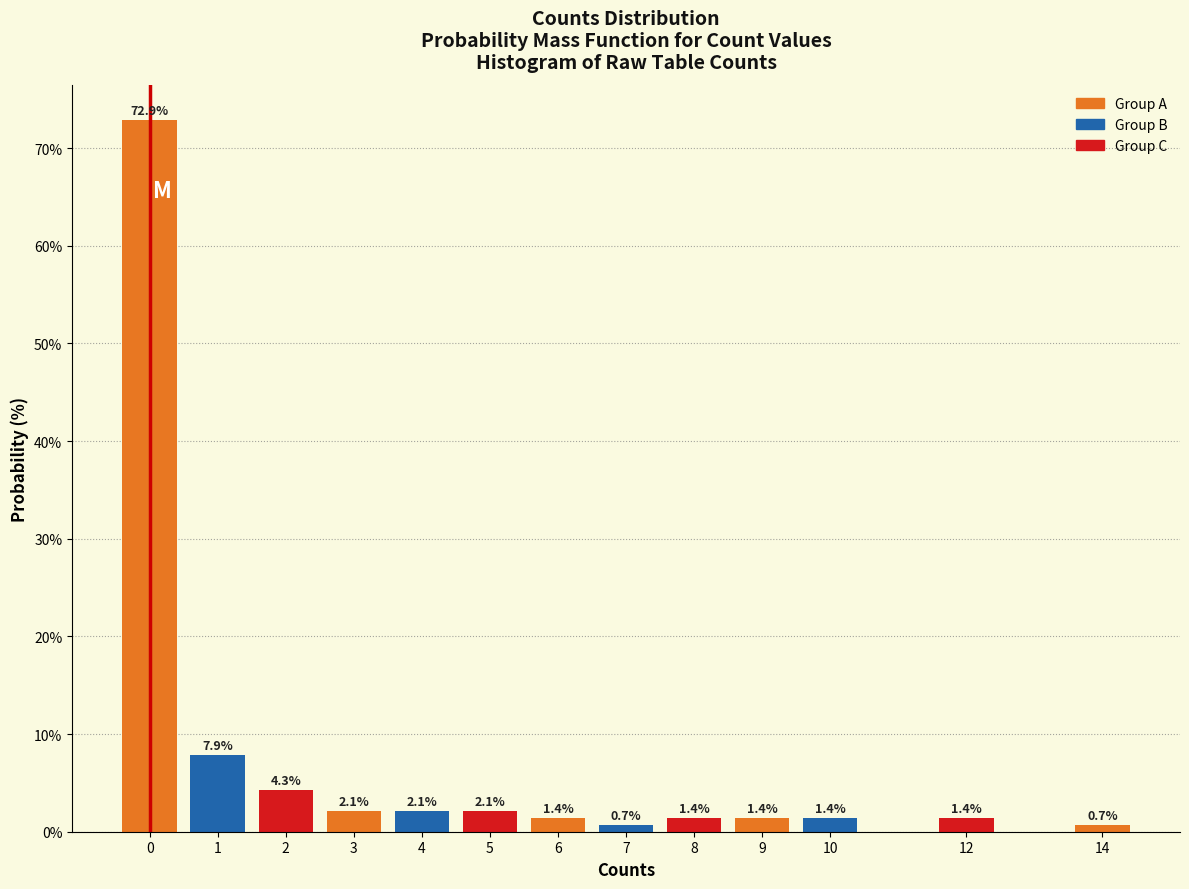

Reading left to right, transcribe all the data shown in this chart.

72.9	7.9	4.3	2.1	2.1	2.1	1.4	0.7	1.4	1.4	1.4	1.4	0.7